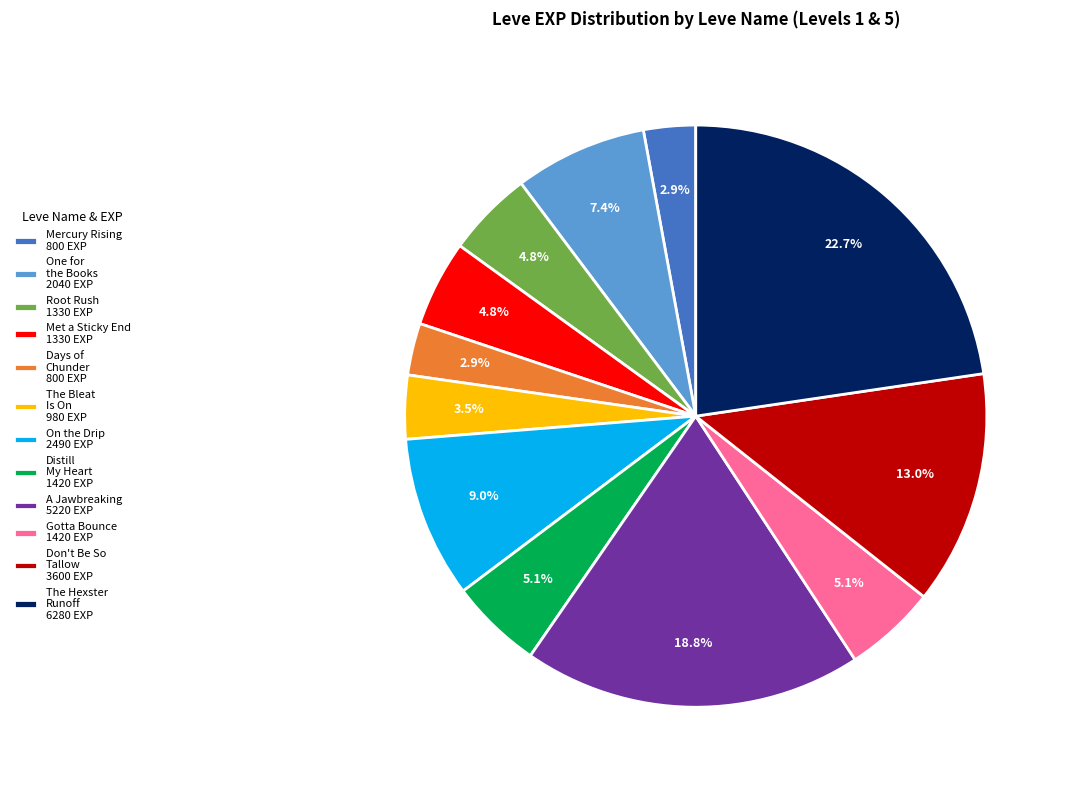

What is the largest slice in the pie chart?

The Hexster Runoff 6280 EXP